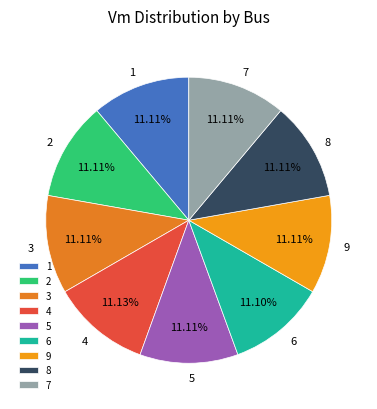

To the nearest percent, what is the average slice percentage?

11%